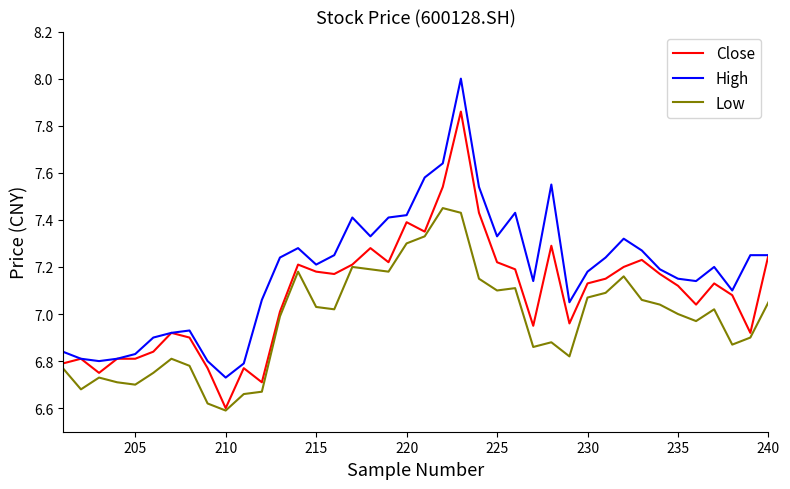

True or false: High and Close cross at least once.

False